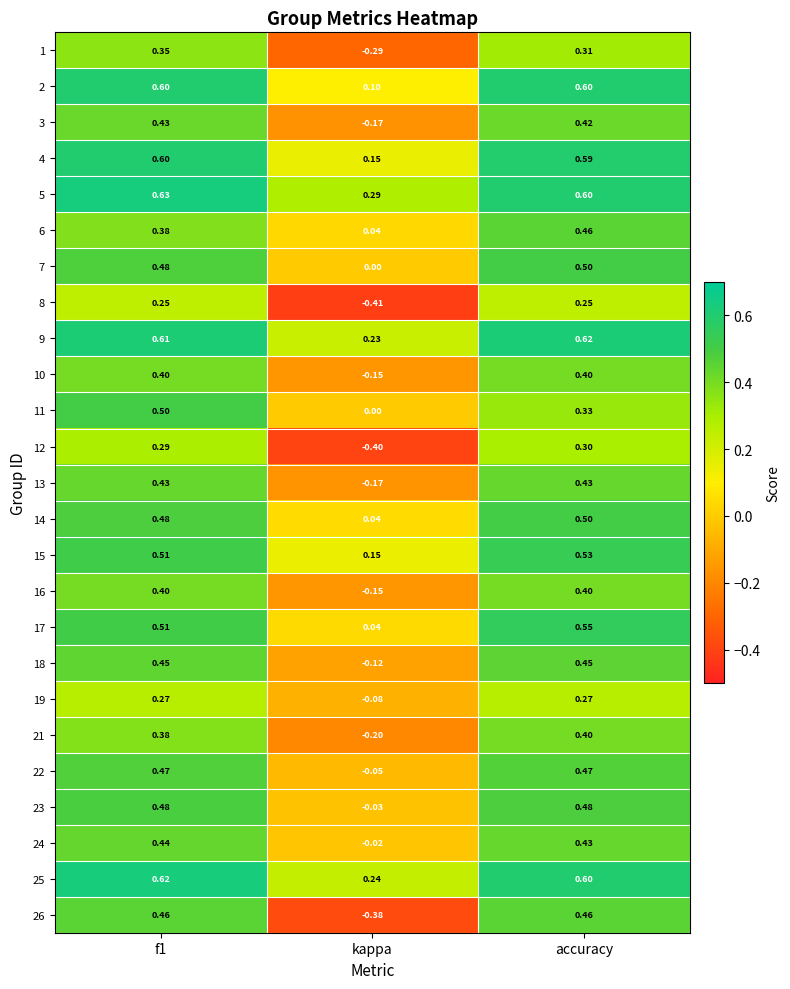

Which label corresponds to the smallest value in the chart?

kappa